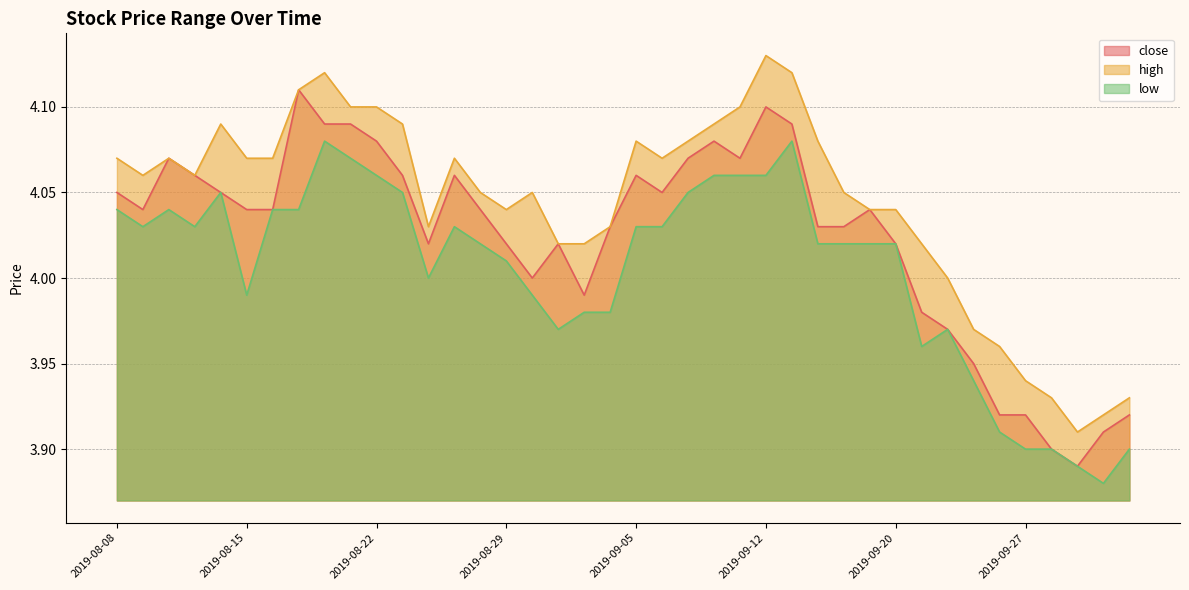

At which category does close reach its first local peak?

2019-08-12